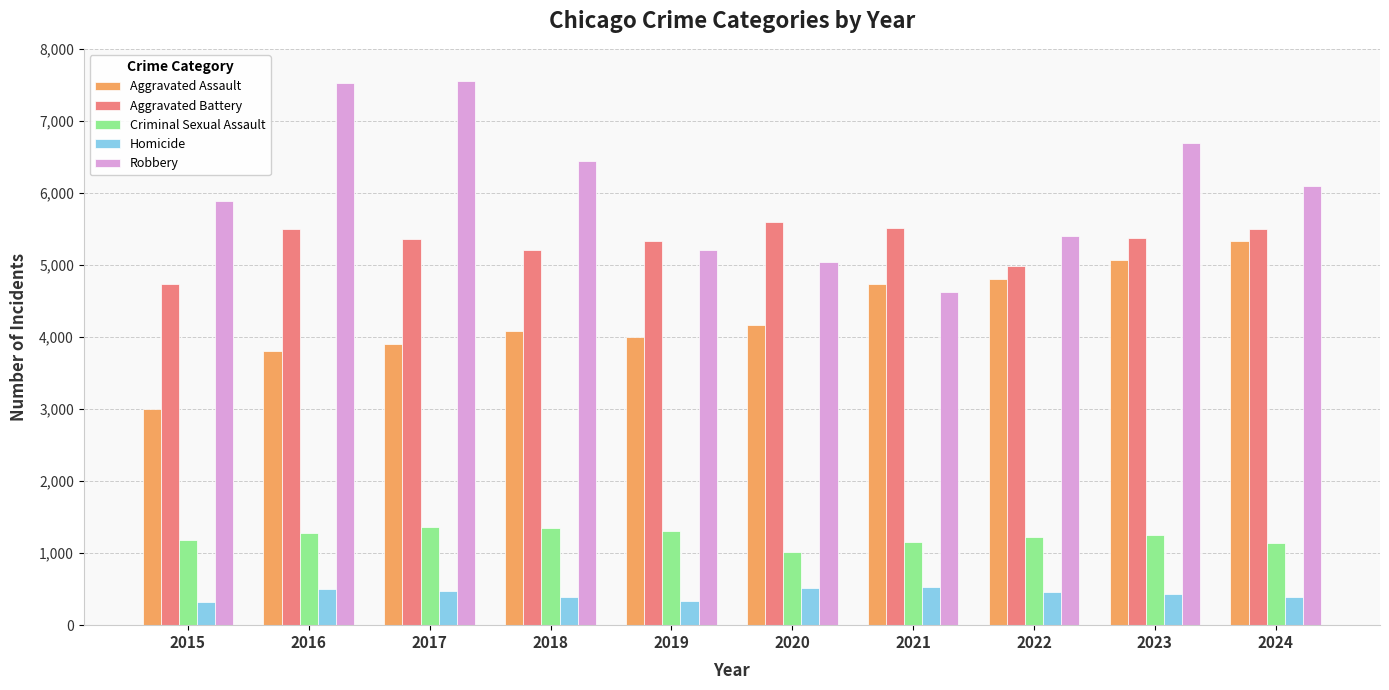

At how many categories does at least one series exceed 1495?

10